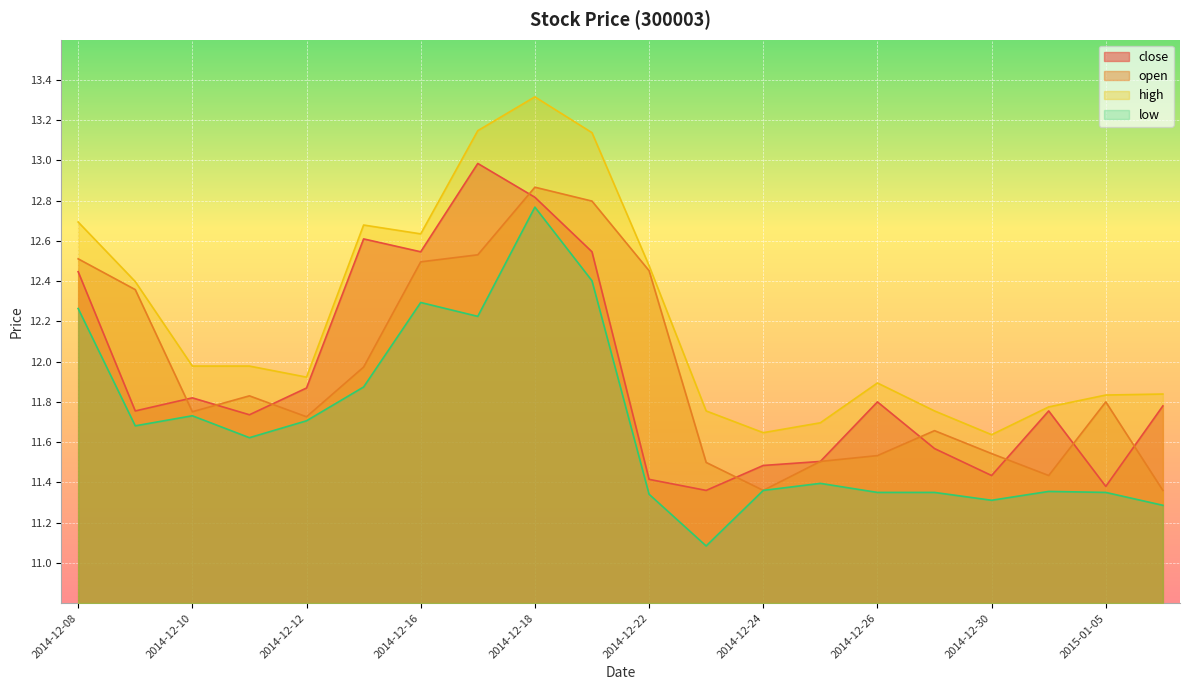

Reading left to right, what are all the values shown in this chart?

close: 12.4	11.8	11.8	11.7	11.9	12.6	12.5	13.0	12.8	12.5	11.4	11.4	11.5	11.5	11.8	11.6	11.4	11.8	11.4	11.8
open: 12.5	12.4	11.8	11.8	11.7	12.0	12.5	12.5	12.9	12.8	12.5	11.5	11.4	11.5	11.5	11.7	11.5	11.4	11.8	11.4
high: 12.7	12.4	12.0	12.0	11.9	12.7	12.6	13.1	13.3	13.1	12.5	11.8	11.6	11.7	11.9	11.8	11.6	11.8	11.8	11.8
low: 12.3	11.7	11.7	11.6	11.7	11.9	12.3	12.2	12.8	12.4	11.3	11.1	11.4	11.4	11.3	11.3	11.3	11.4	11.3	11.3